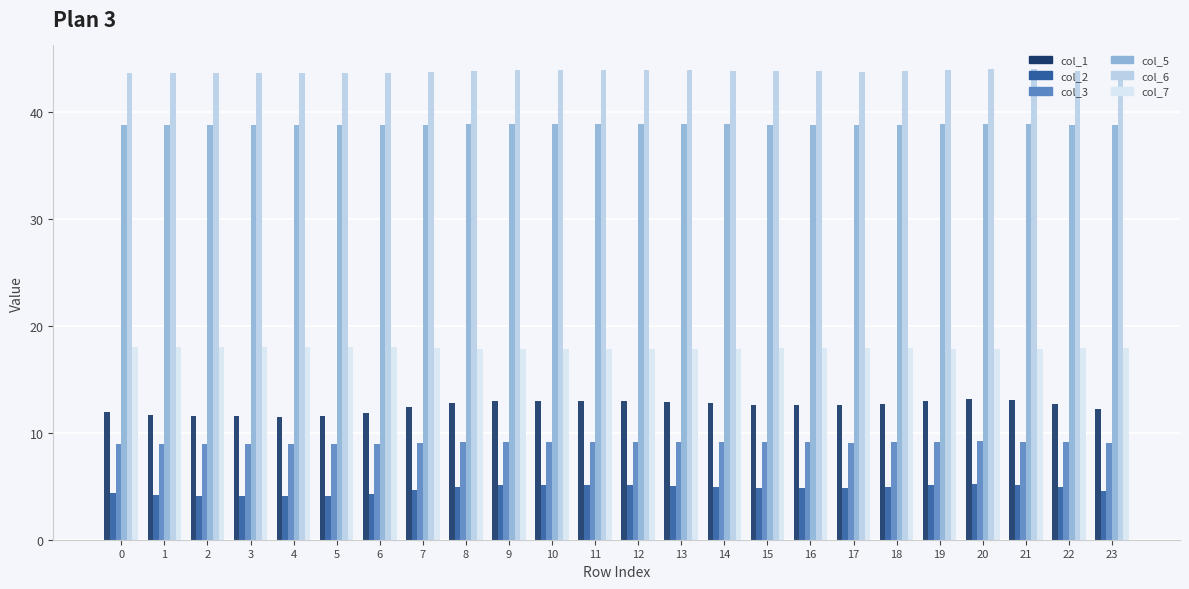

The value of col_6 at 1 is 20.1. True or false?

False